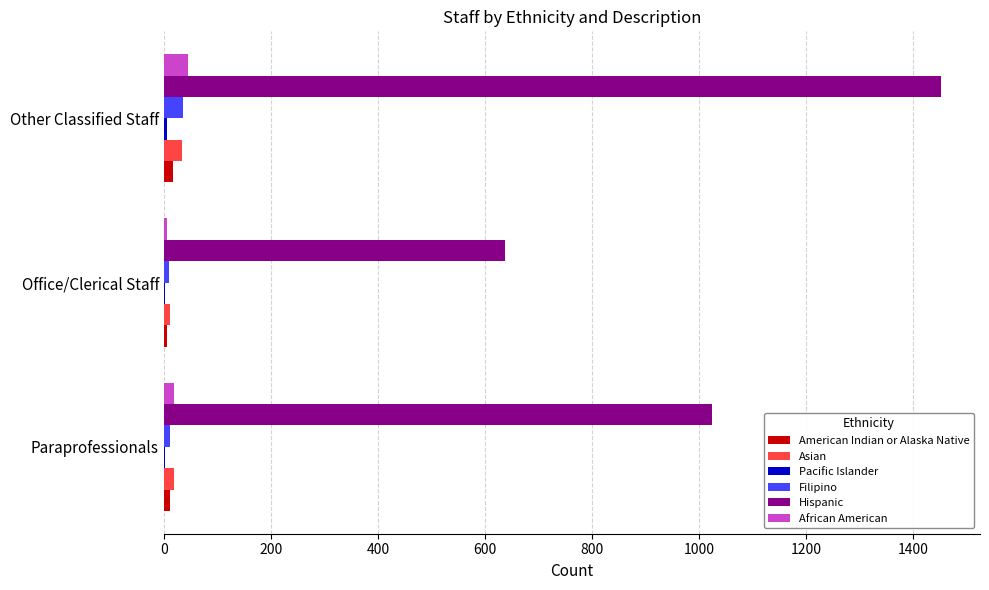

Count the number of categories in the chart.

3